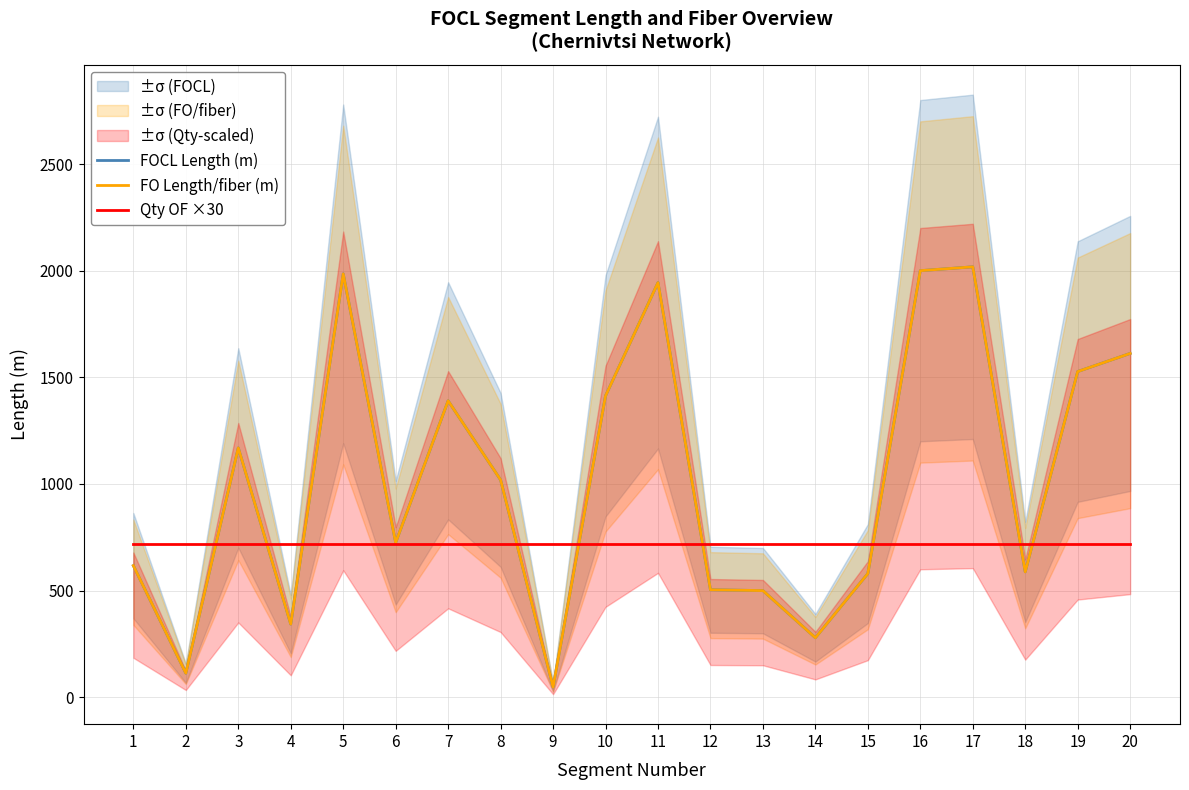

Which series has the widest spread of values?

FOCL Length (m)